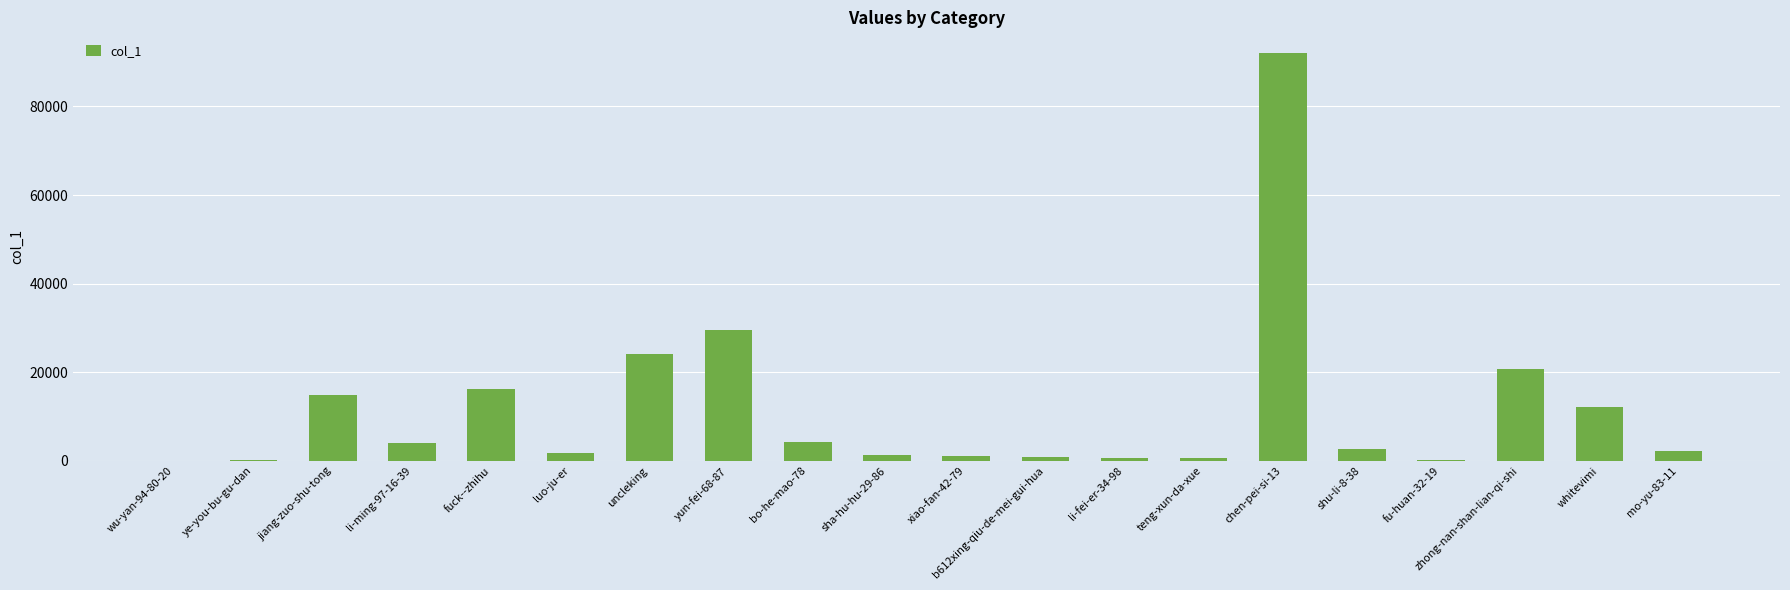

Between yun-fei-68-87 and teng-xun-da-xue, which is larger?

yun-fei-68-87